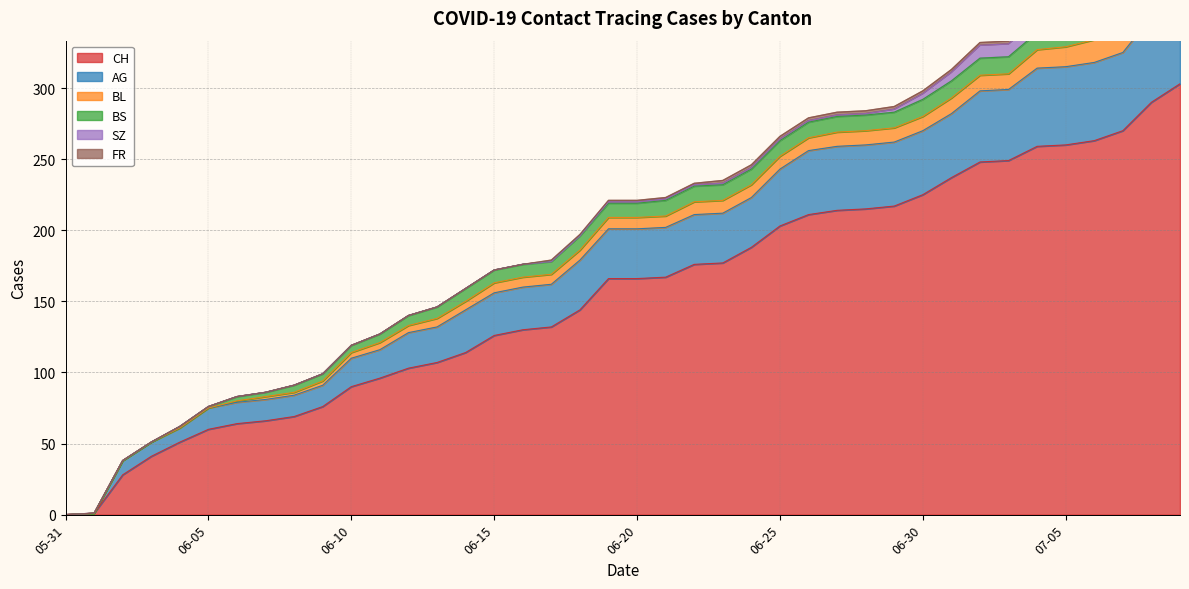

How many values in the BS series exceed 10?

19